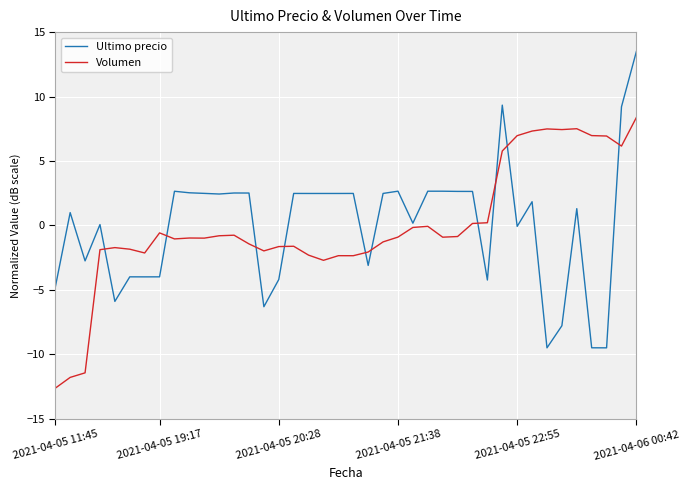

How many values in the Ultimo precio series exceed 2?

20